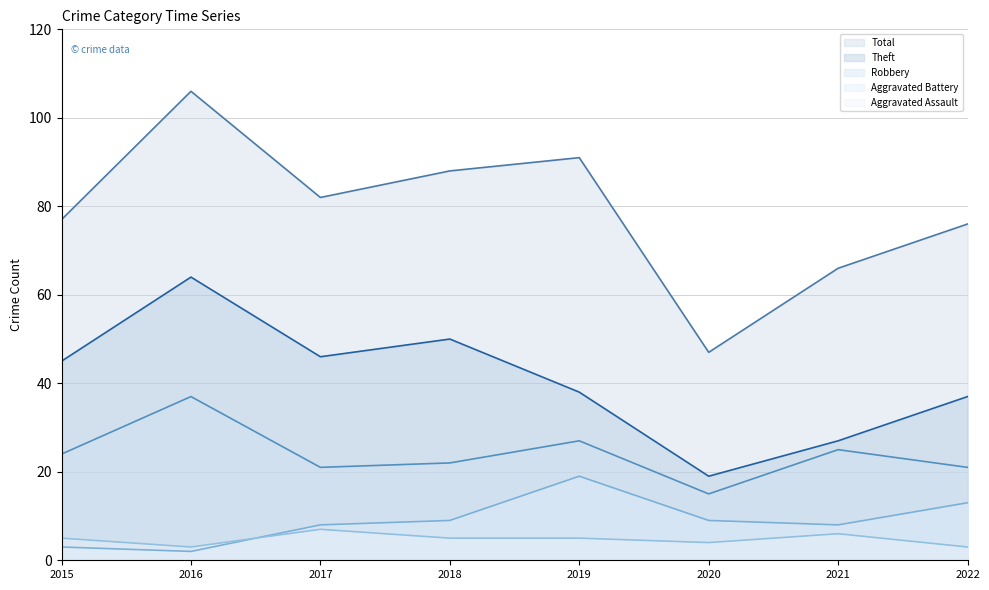

At which label does Total line reach its minimum?

2020